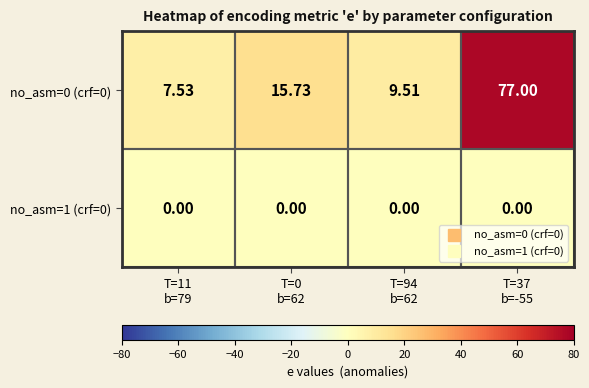

Reading left to right, list all the values displayed in this chart.

no_asm=0 (crf=0): T=11
b=79=7.5	T=0
b=62=15.7	T=94
b=62=9.5	T=37
b=-55=77.0
no_asm=1 (crf=0): T=11
b=79=0.0	T=0
b=62=0.0	T=94
b=62=0.0	T=37
b=-55=0.0